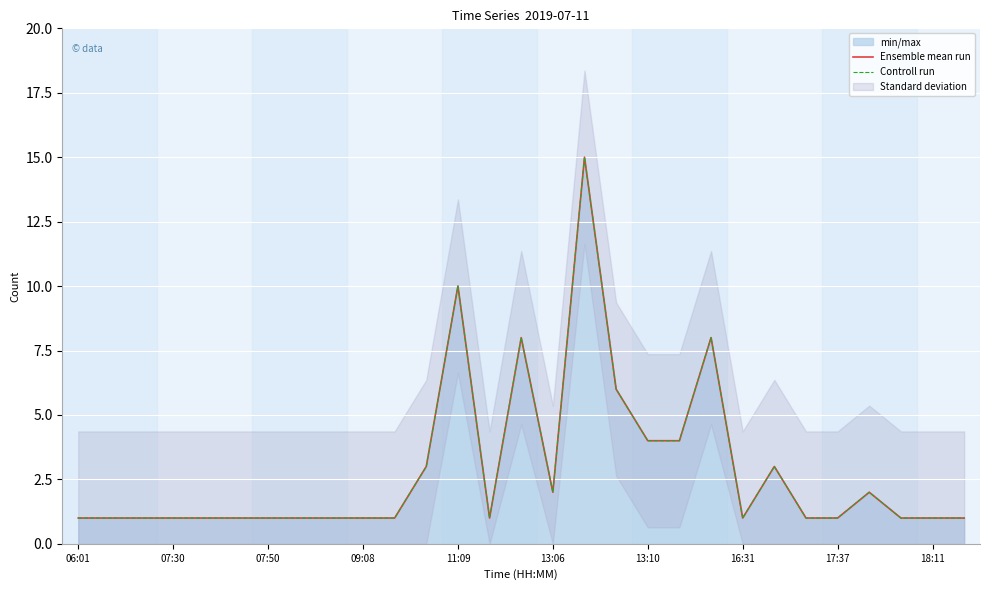

Which series has the widest spread of values?

Ensemble mean run